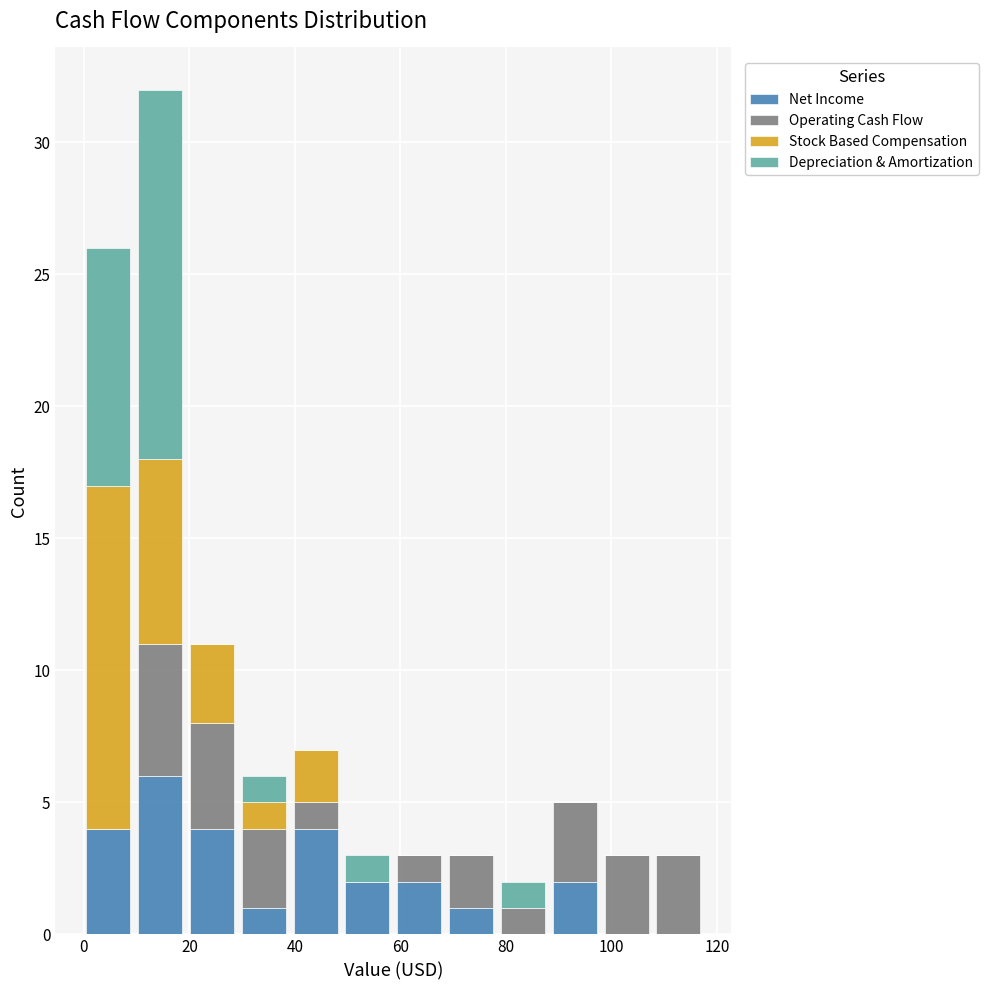

Reading left to right, transcribe this chart: for each stacked bar, give the range it covers on the x-axis and its total height. Neither the bar edges nor the heights are printed on the chart, so give them approximately, as read against the axes.

0 to 10: 26
10 to 20: 32
20 to 30: 11
30 to 38: 6
38 to 48: 7
48 to 58: 3
58 to 68: 3
68 to 78: 3
78 to 88: 2
88 to 98: 5
98 to 108: 3
108 to 118: 3